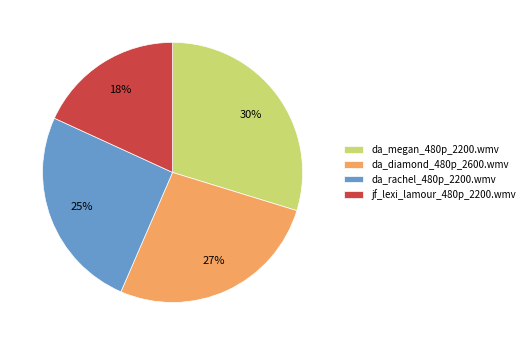

Combined, do da_diamond_480p_2600.wmv and da_megan_480p_2200.wmv account for over 50%?

Yes